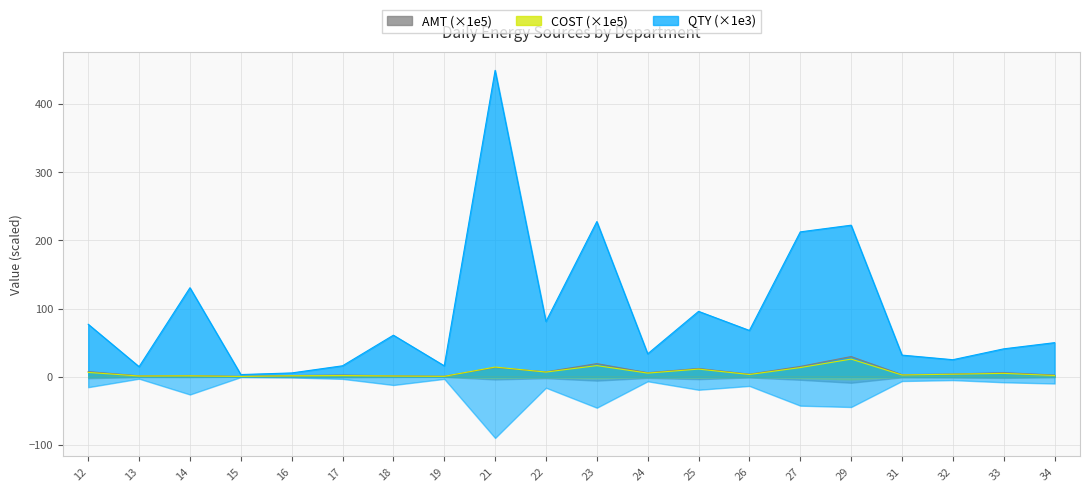

Does the chart have visible grid lines?

Yes